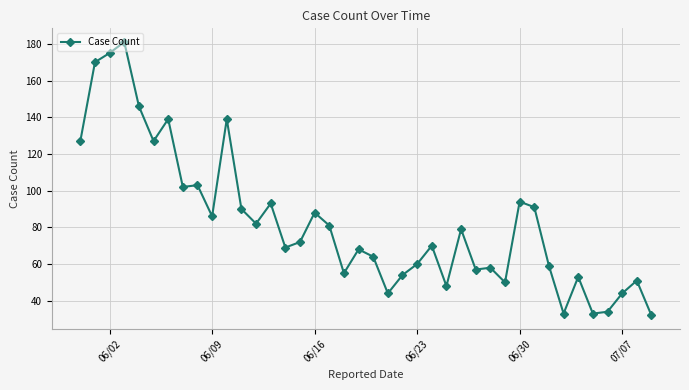

What is the maximum value shown in the chart?

181